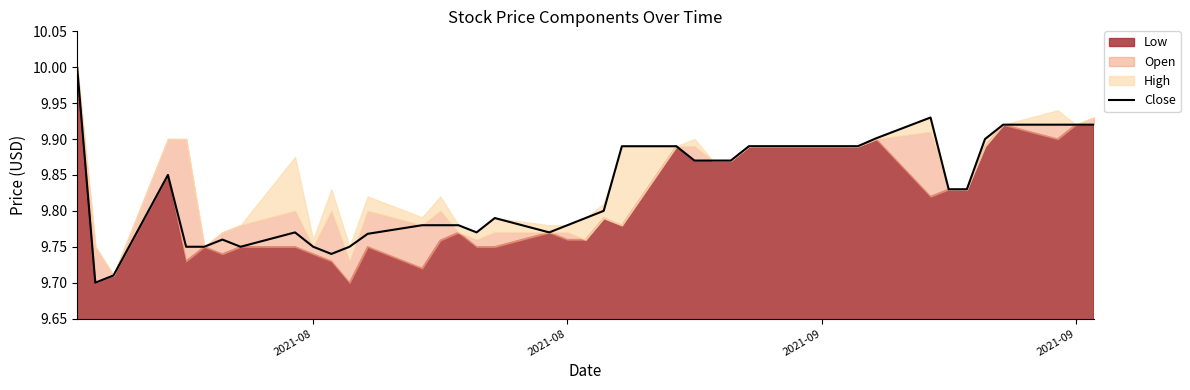

What is the average value?

9.8